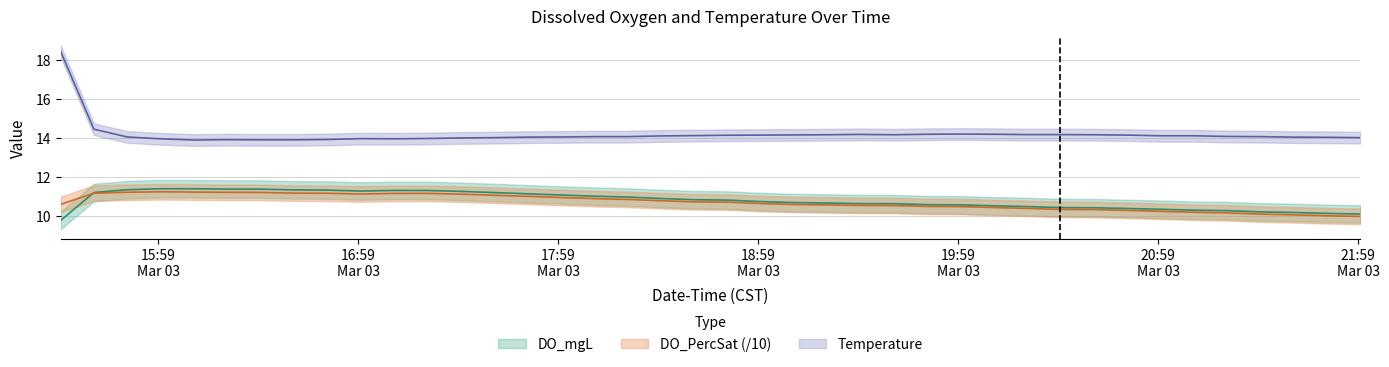

Which series has the widest spread of values?

Temperature